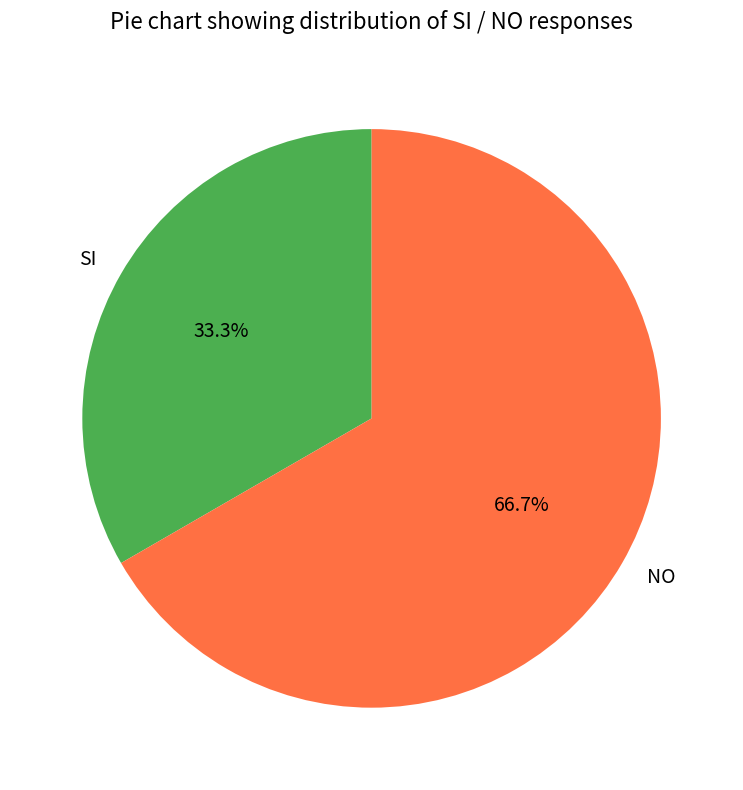

Rank the categories by value from lowest to highest.

SI, NO